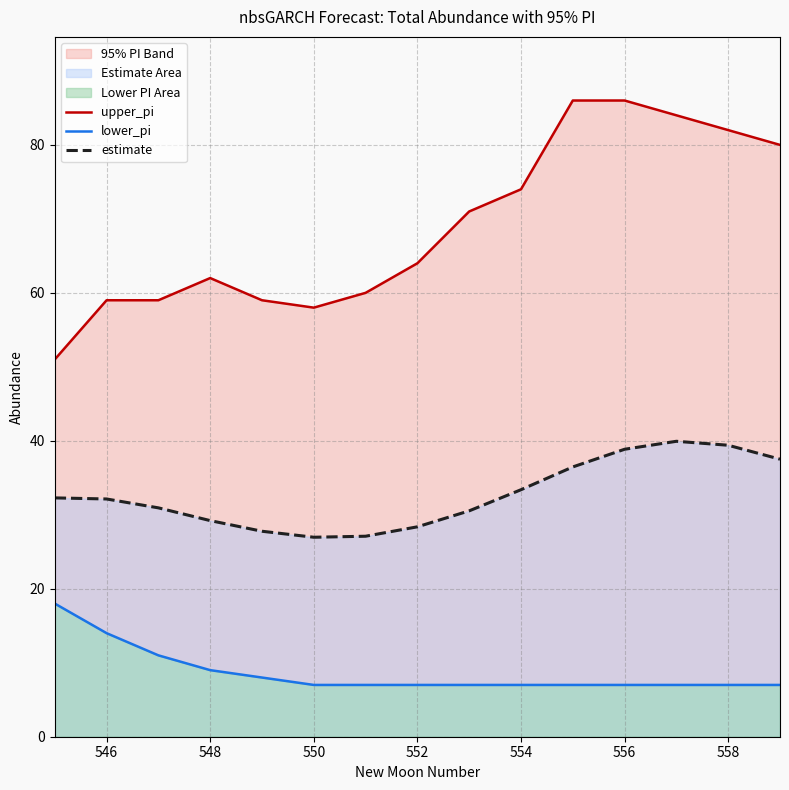

What is the value of the upper_pi point at the 6th from the left?

58.0